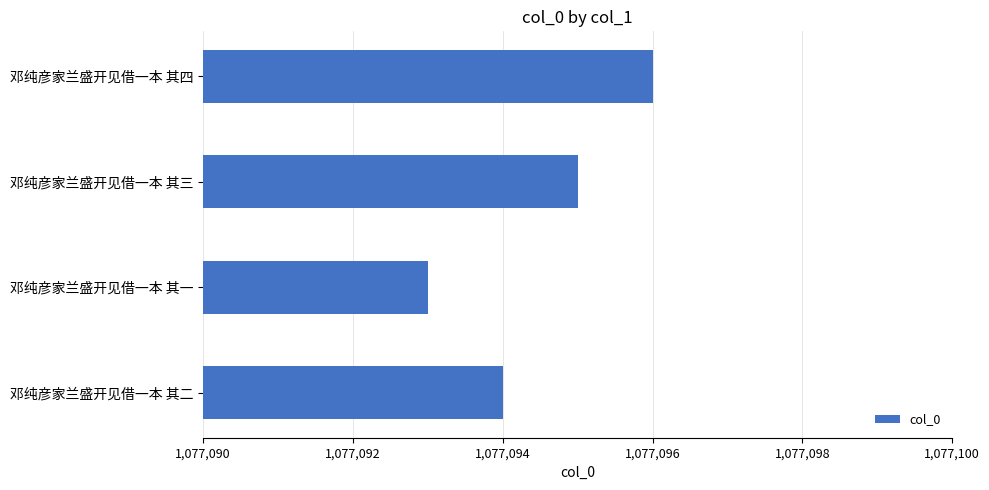

Rank the categories by value from highest to lowest.

邓纯彦家兰盛开见借一本 其四, 邓纯彦家兰盛开见借一本 其三, 邓纯彦家兰盛开见借一本 其二, 邓纯彦家兰盛开见借一本 其一